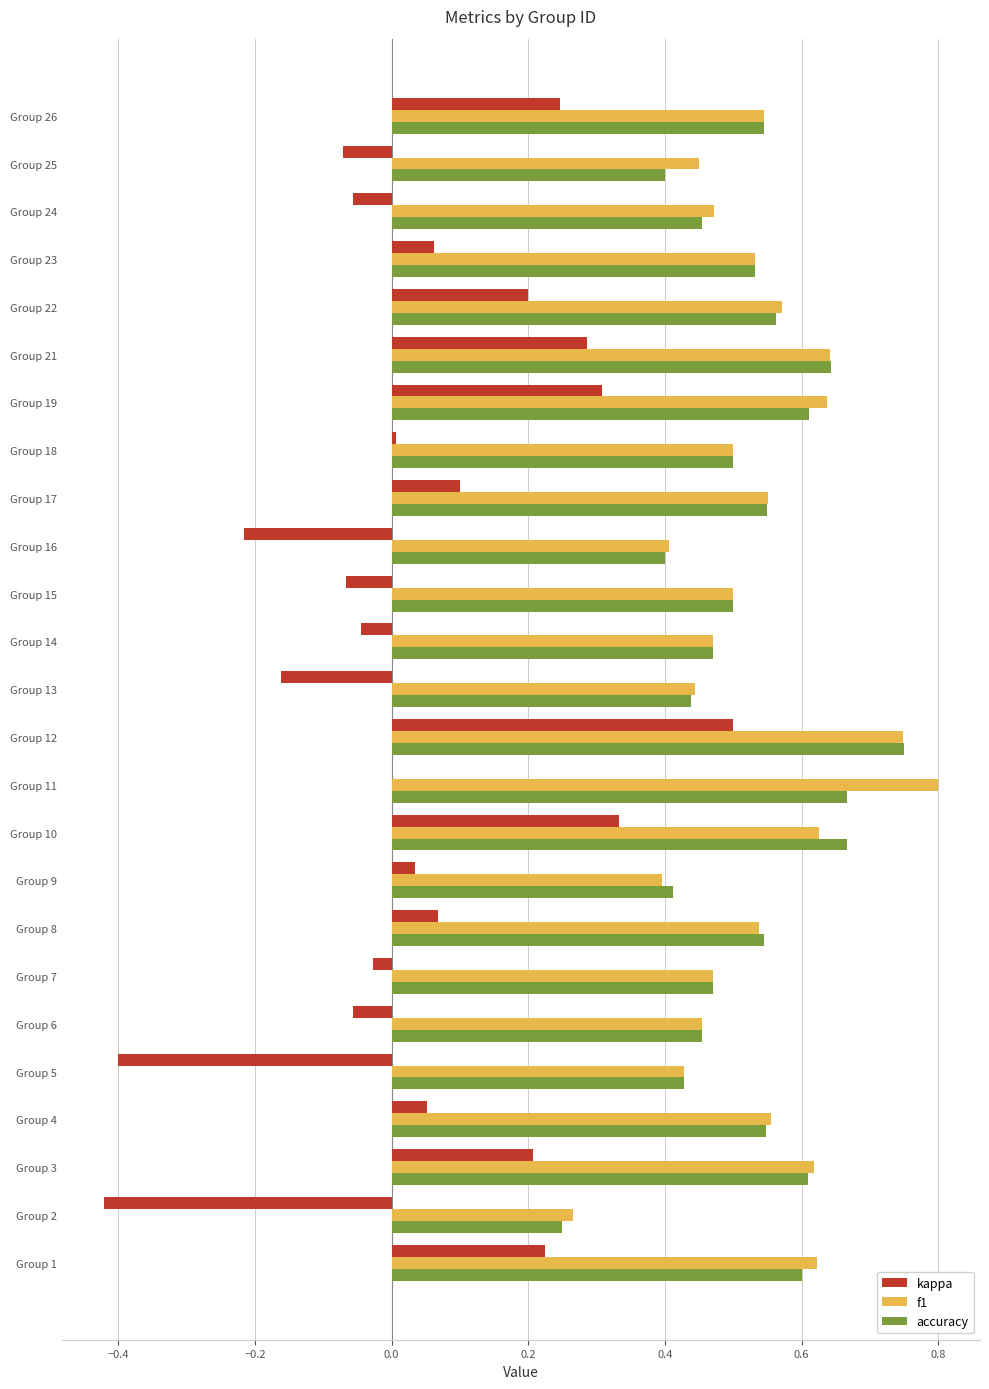

Is it true that kappa equals -0.0 at Group 14?

True